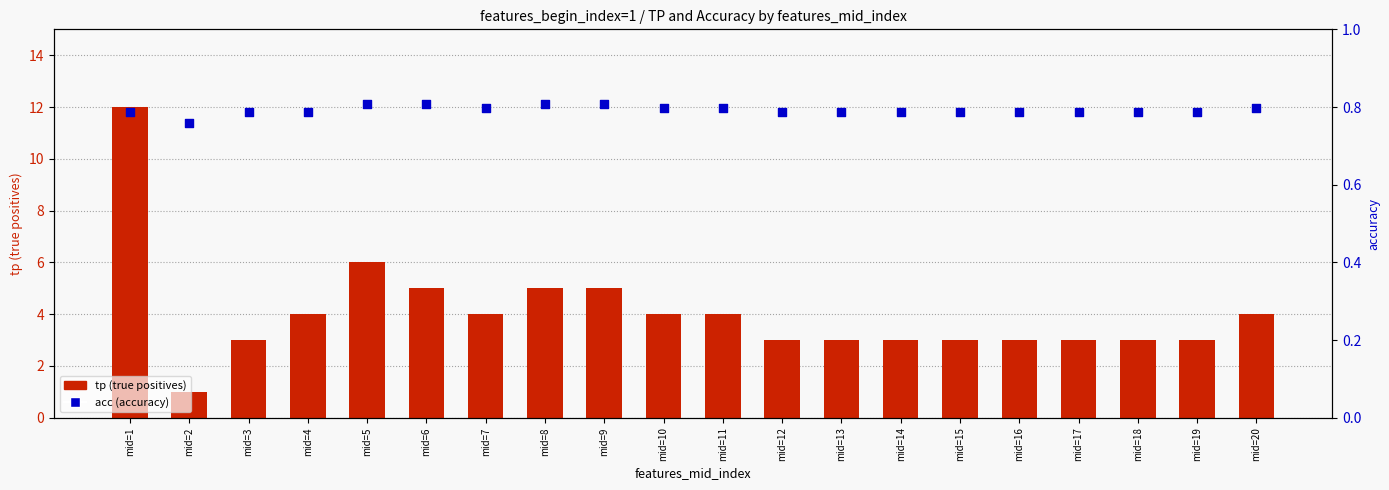

Which series contains the lowest Y value?

acc